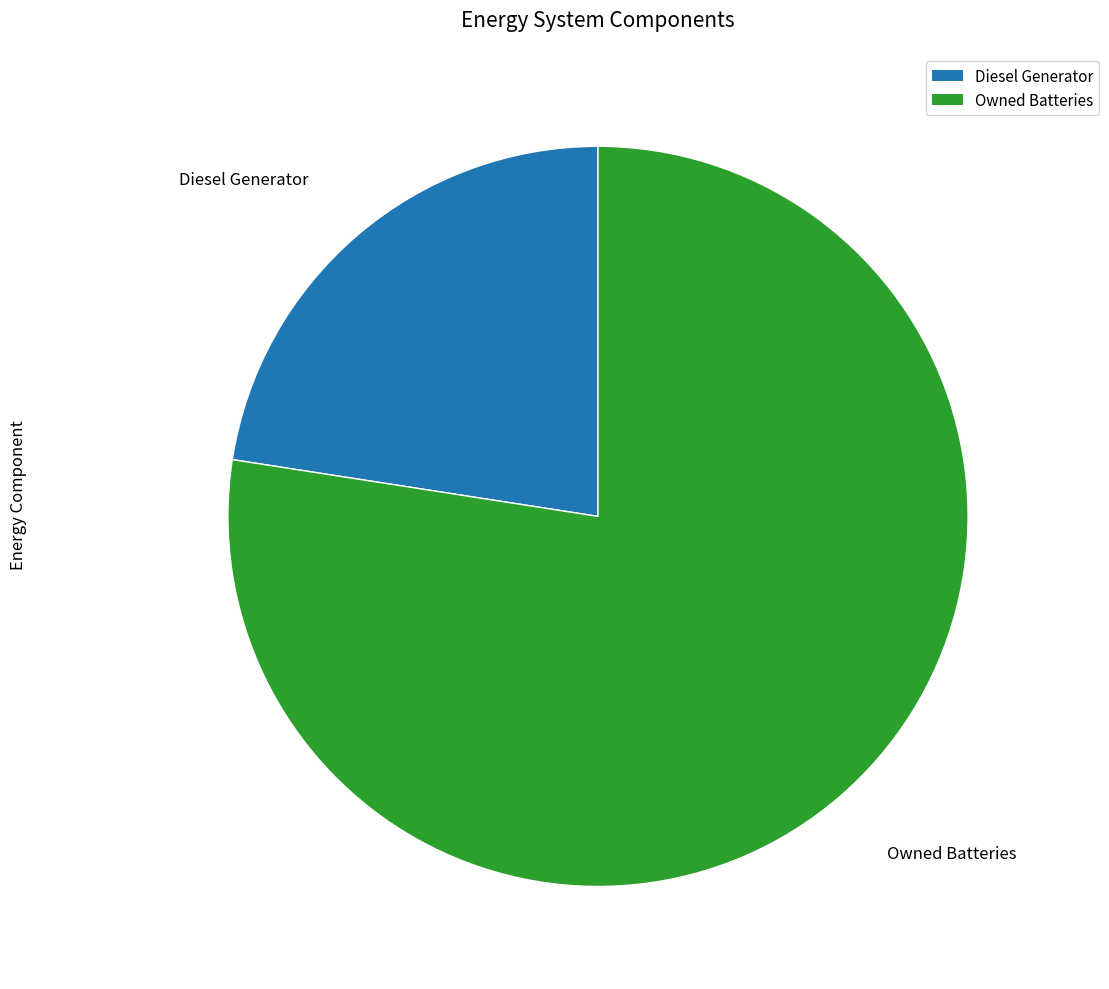

Is there a majority slice in this chart?

Yes